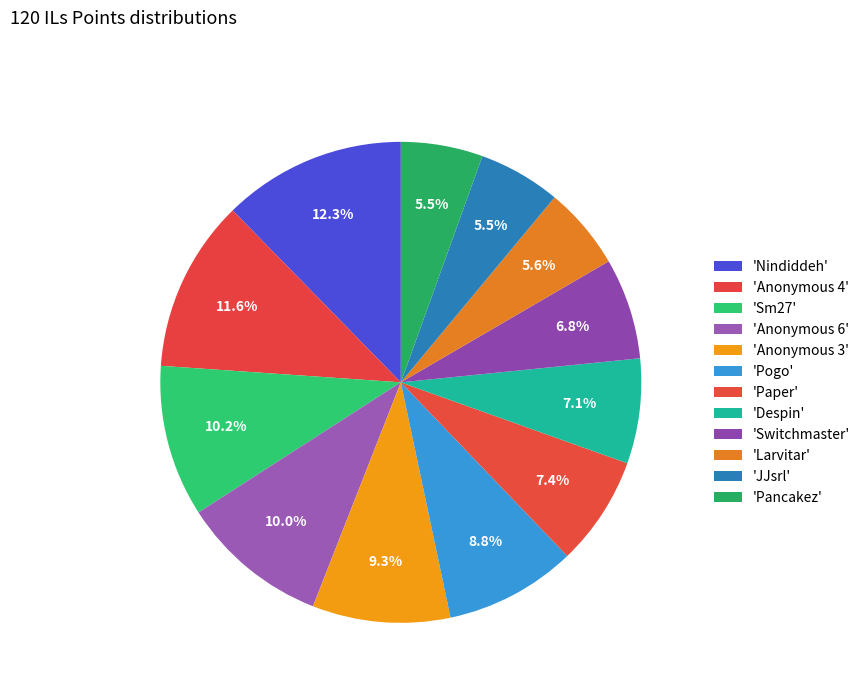

Does any single category account for the majority?

No